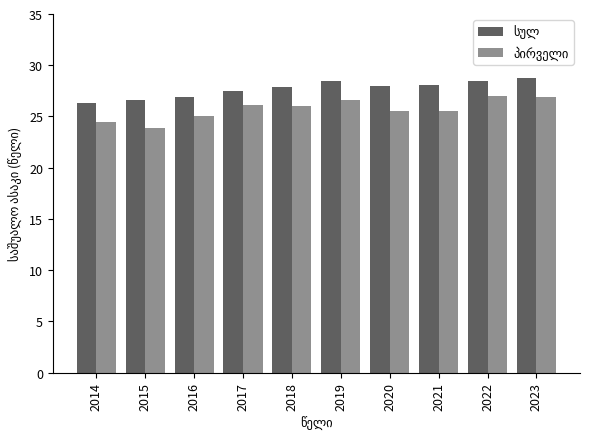

What is the smallest value displayed?

23.9